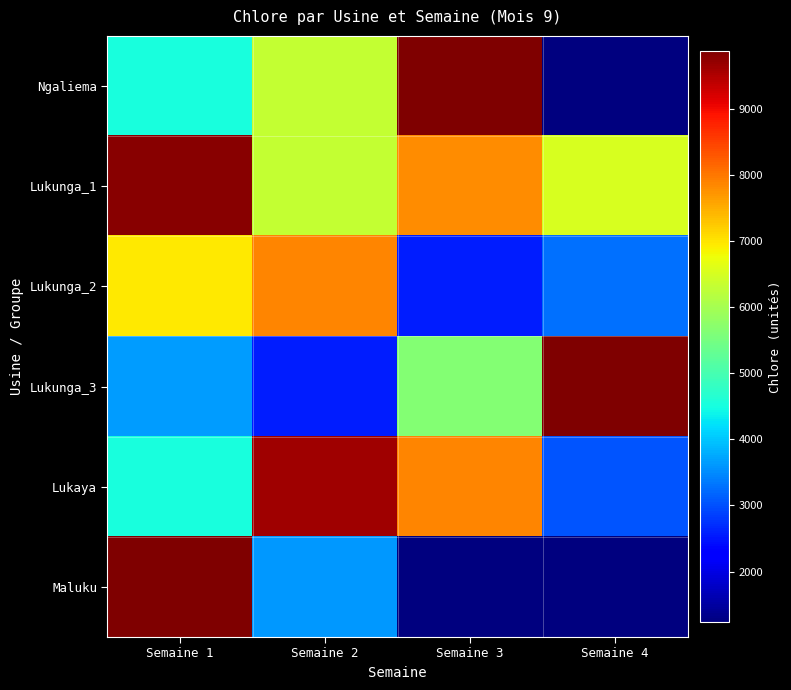

At which category does the chart reach its peak across all series?

Semaine 3